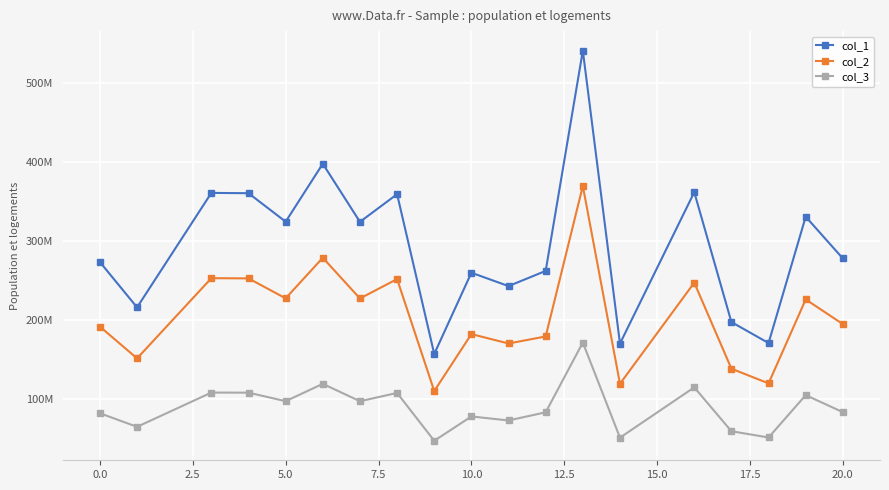

What is the sum of all col_1 values?

5586577985.8